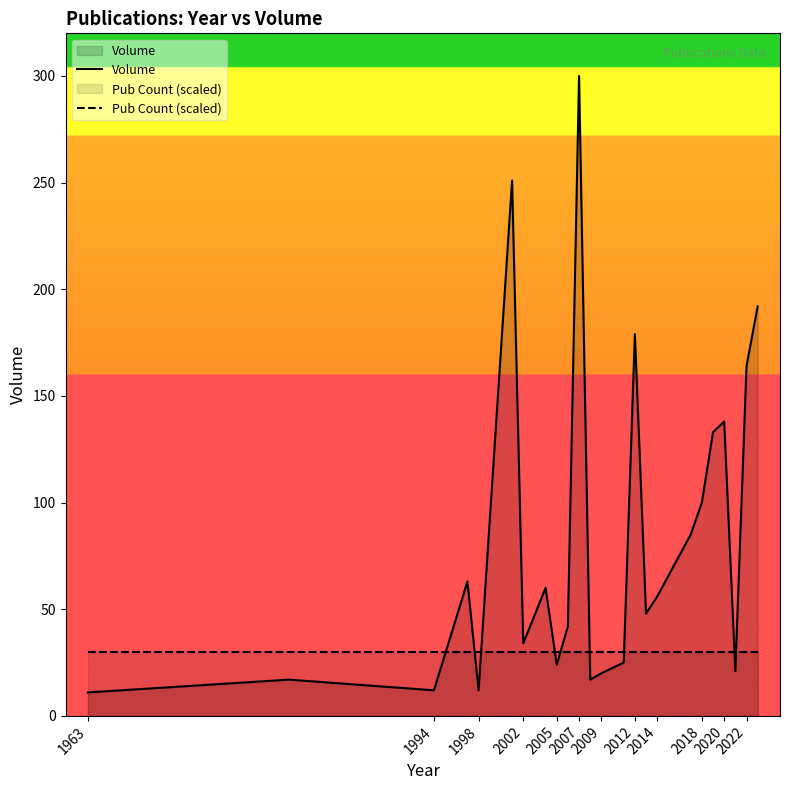

Rank the series by their average value, from lowest to highest.

Pub Count (scaled), Volume